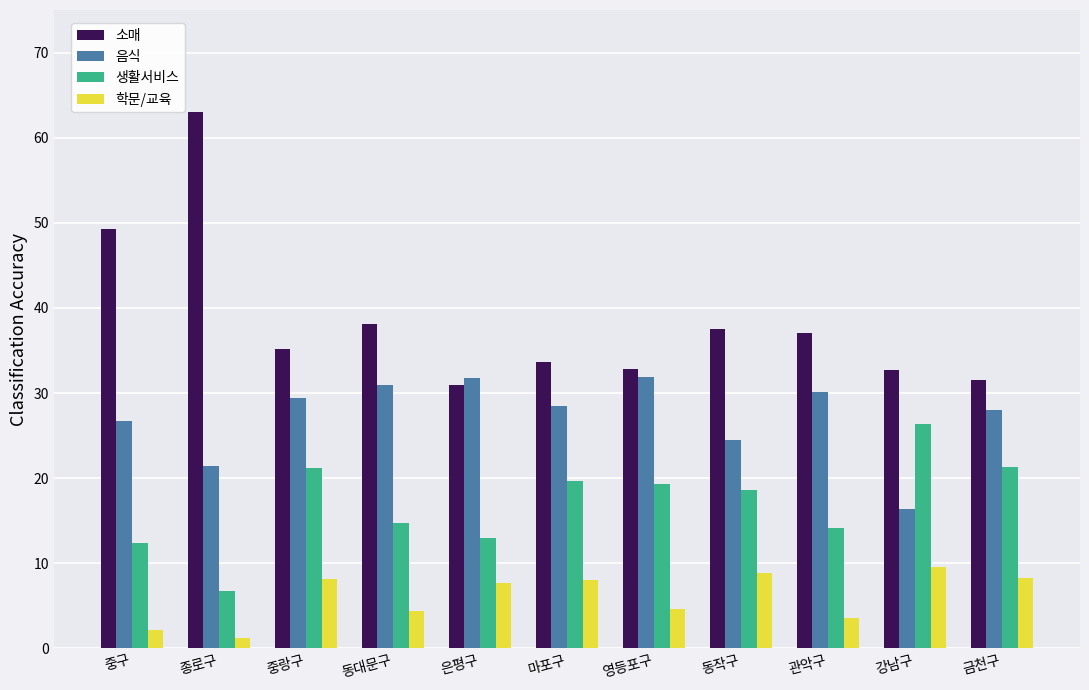

Read the 음식 value at 중랑구.

29.4